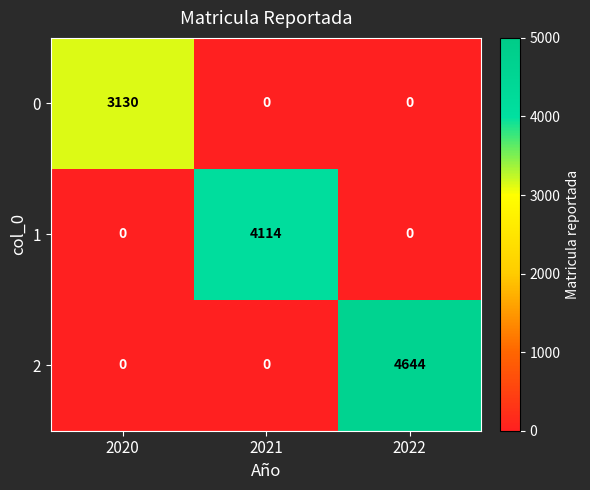

How many 2 values are between 0 and 4644?

3